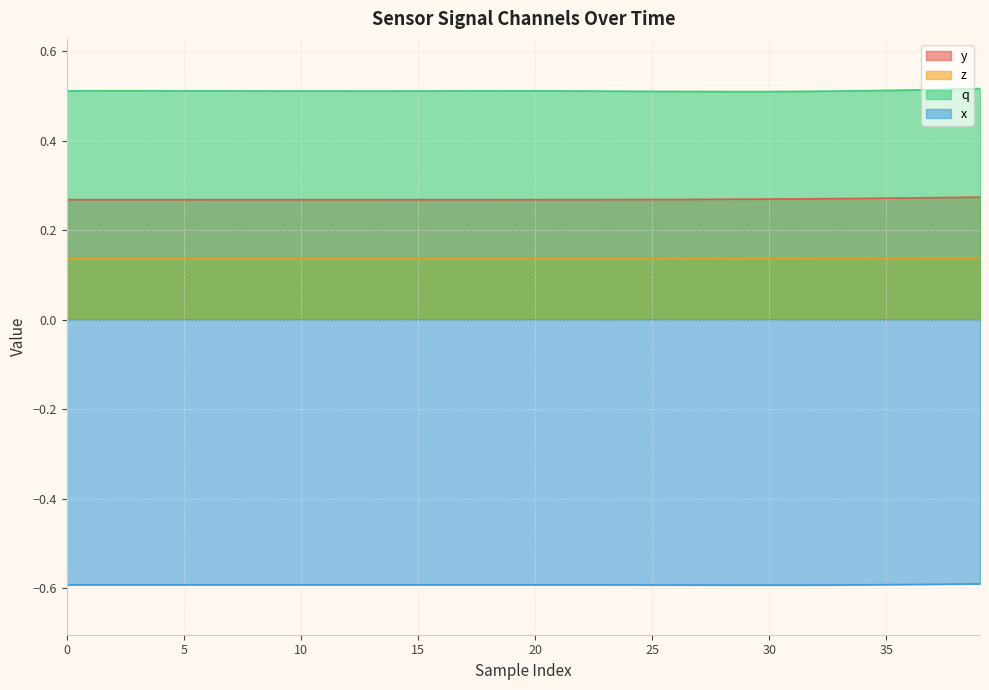

What is the maximum value for y?

0.3